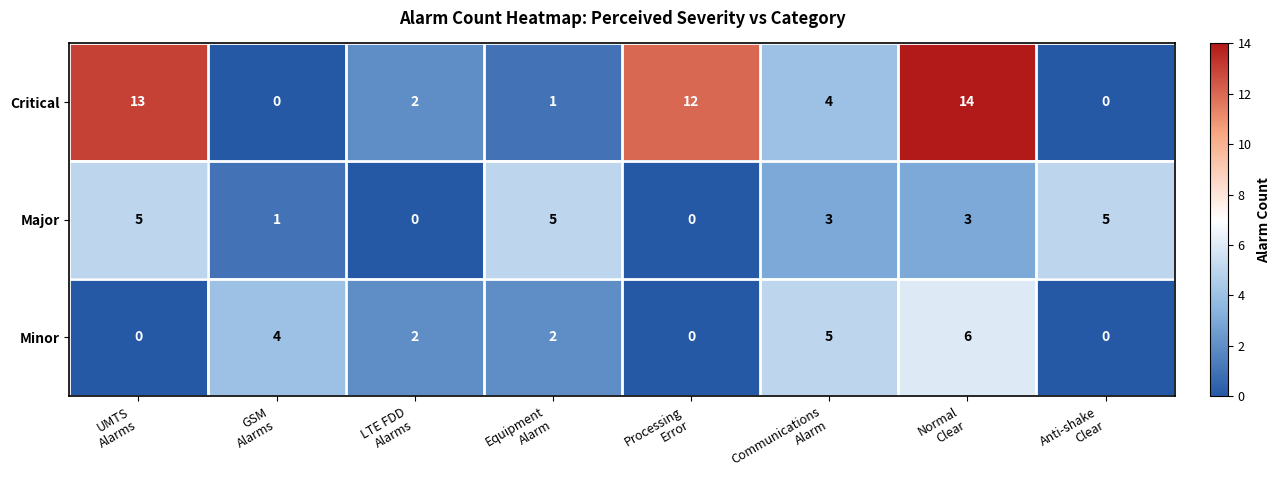

Rank the series by their maximum value, from highest to lowest.

Critical, Minor, Major